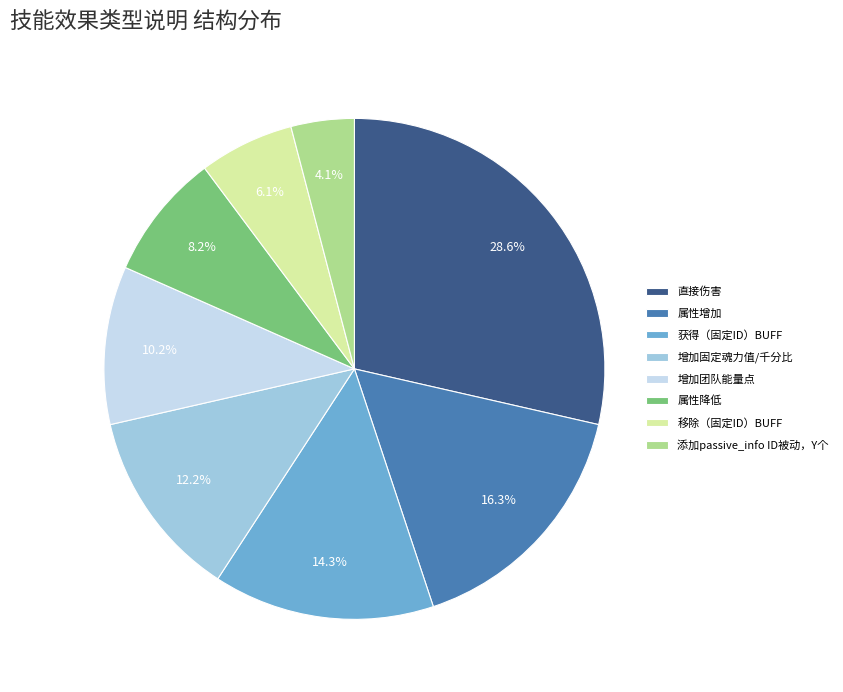

True or false: 属性降低 accounts for 8% of the total.

True